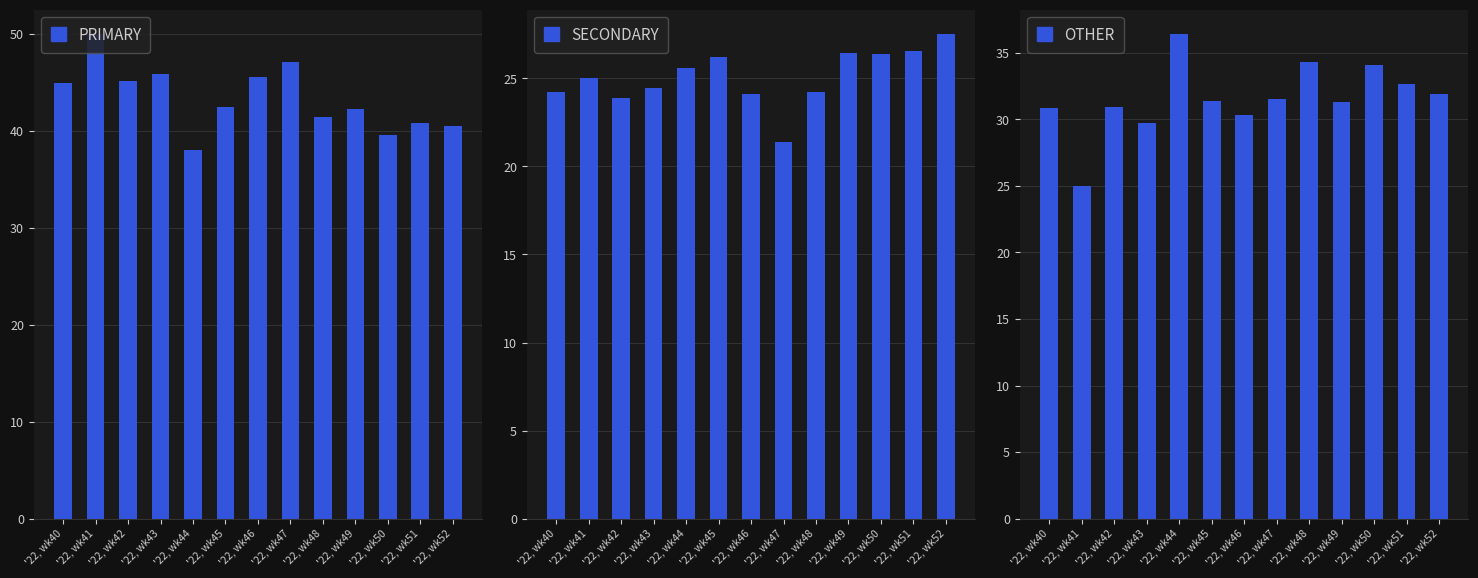

List the series in order of their peak value, highest first.

PRIMARY, OTHER, SECONDARY